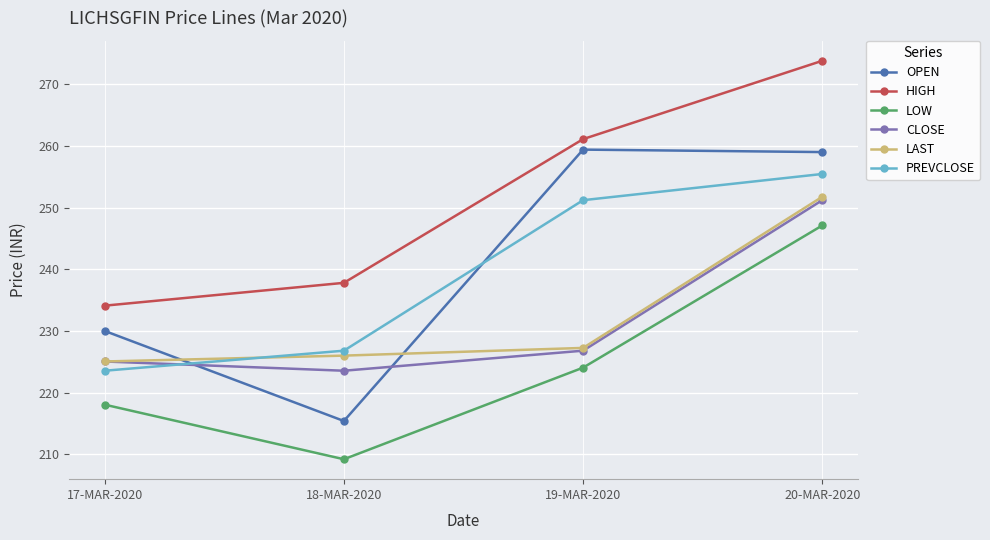

How many lines are shown in the chart?

6